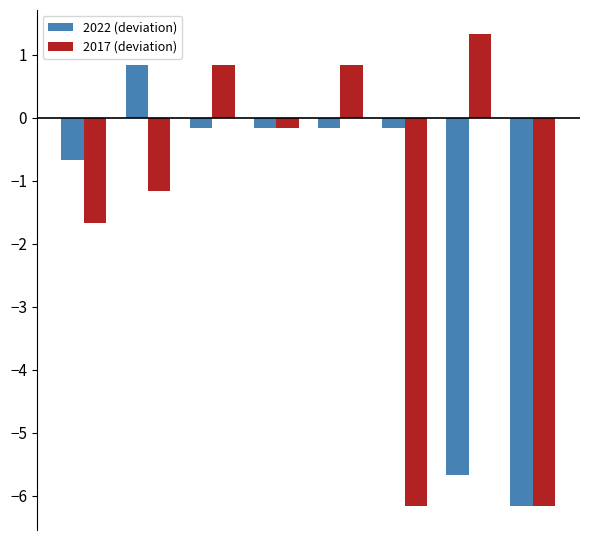

What is the sum of all 2022 (deviation) values?

-12.3